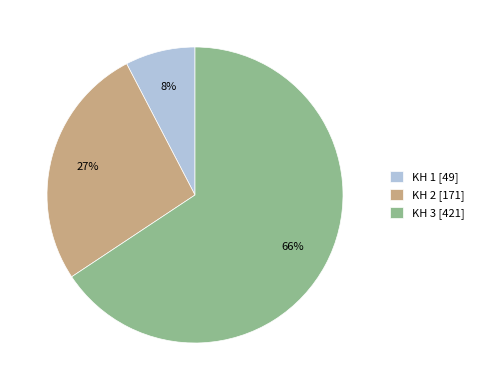

Count the number of slices in the pie.

3